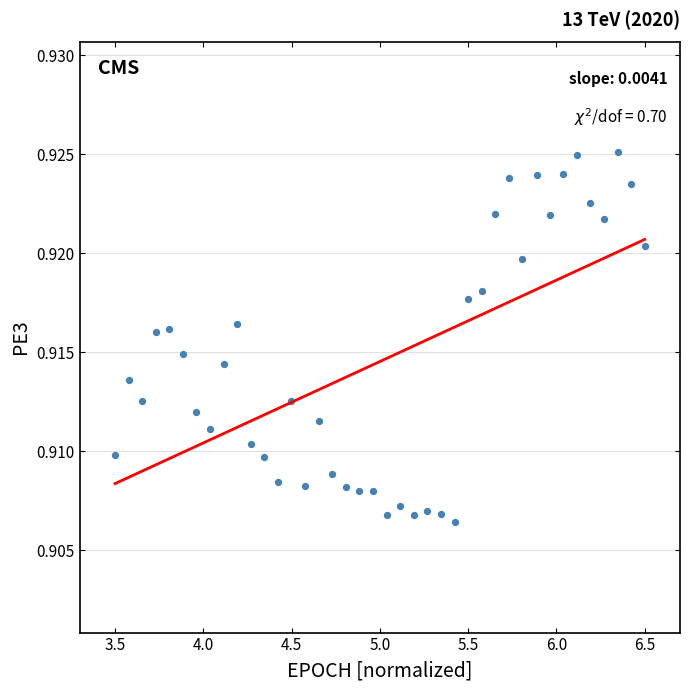

What is the range of X values (max minus min)?

3.0